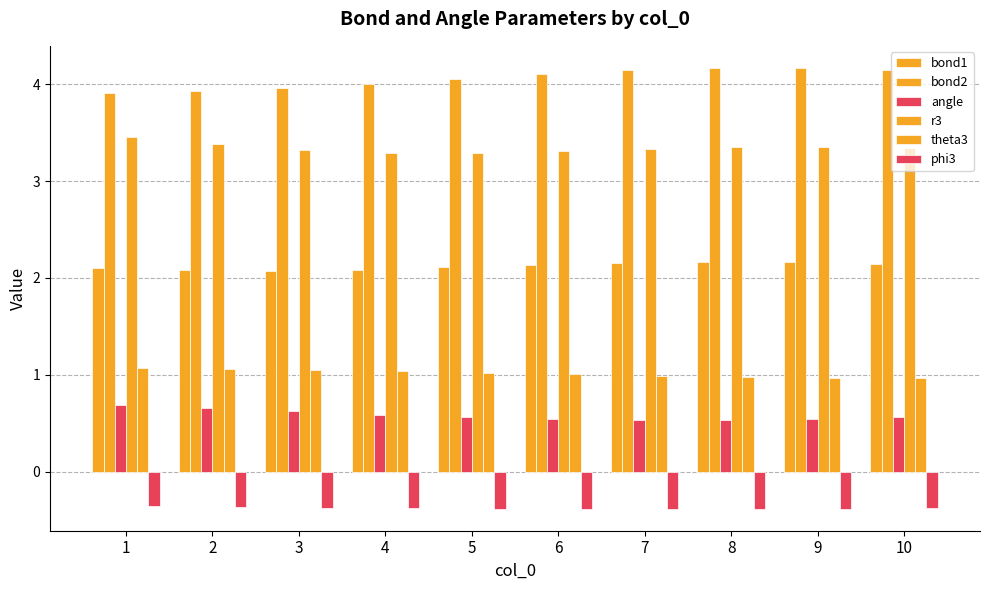

How many bars are there in each group?

6